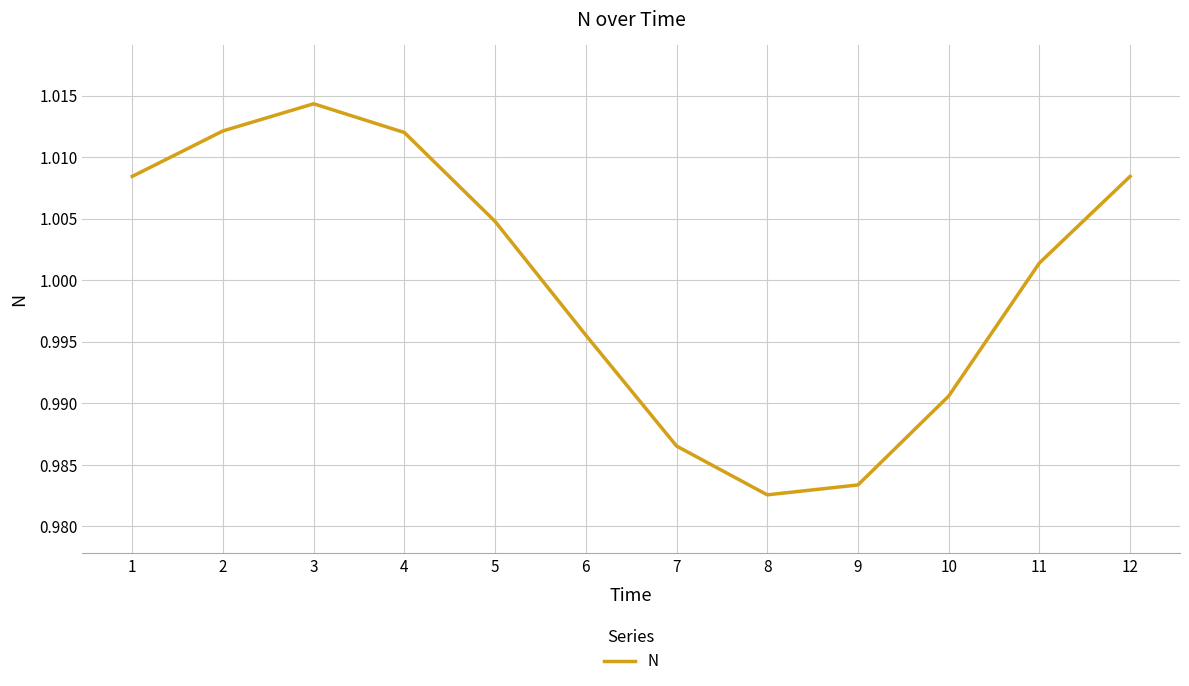

Which has a higher value, 12 or 7?

12